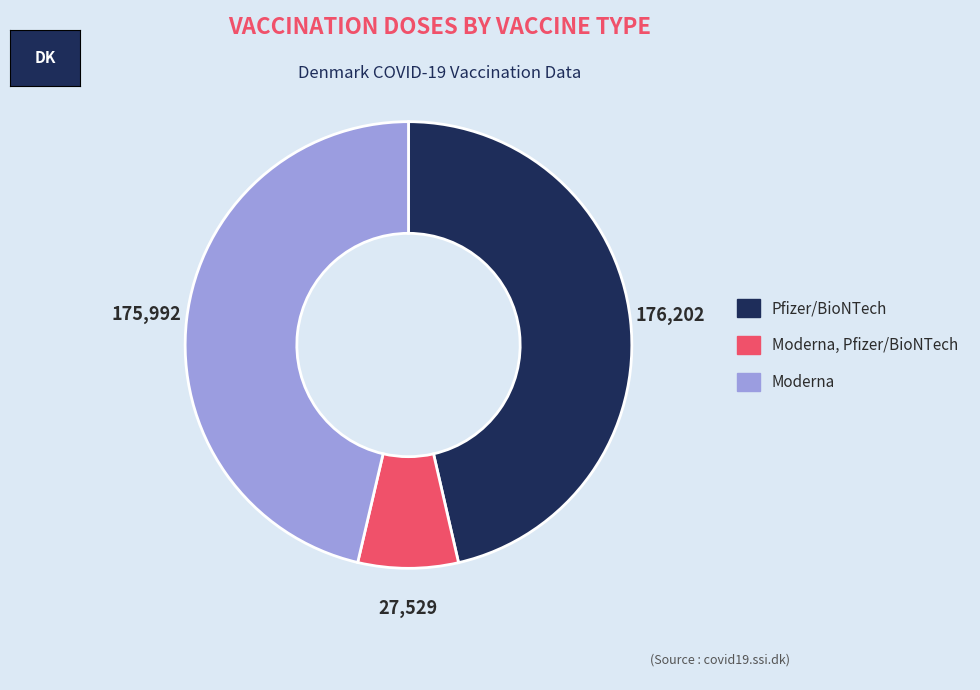

Count the number of slices in the pie.

3